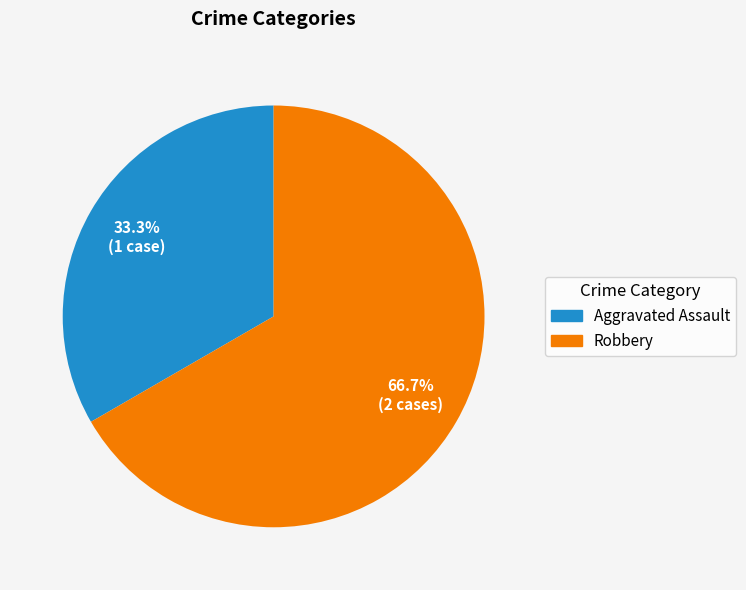

Combined, do Robbery and Aggravated Assault account for over 50%?

Yes